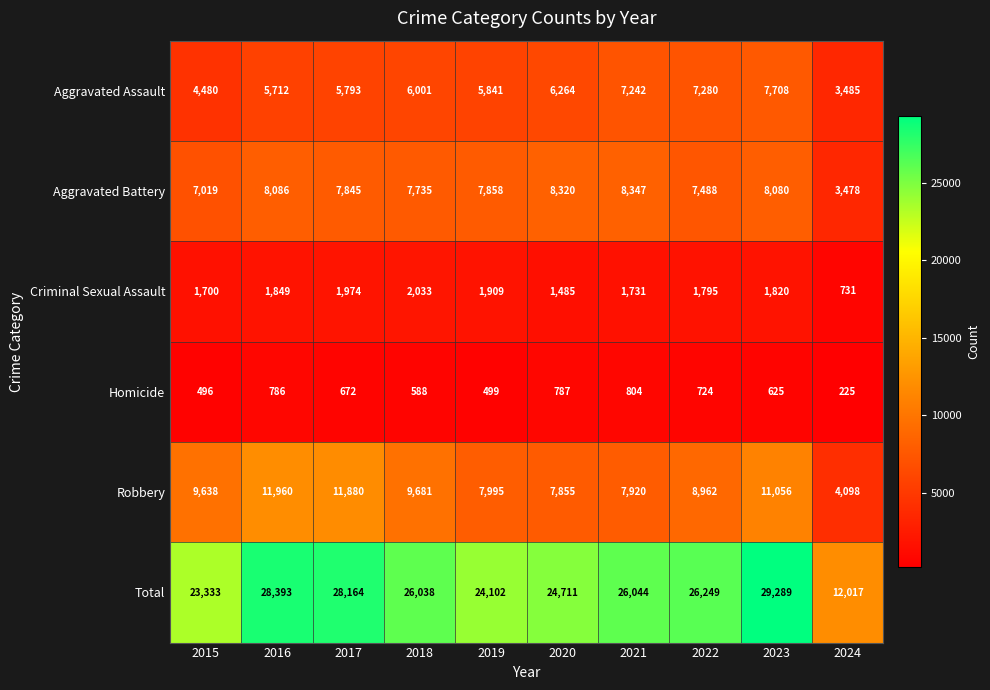

The value of Robbery at 2021 is 3204. True or false?

False